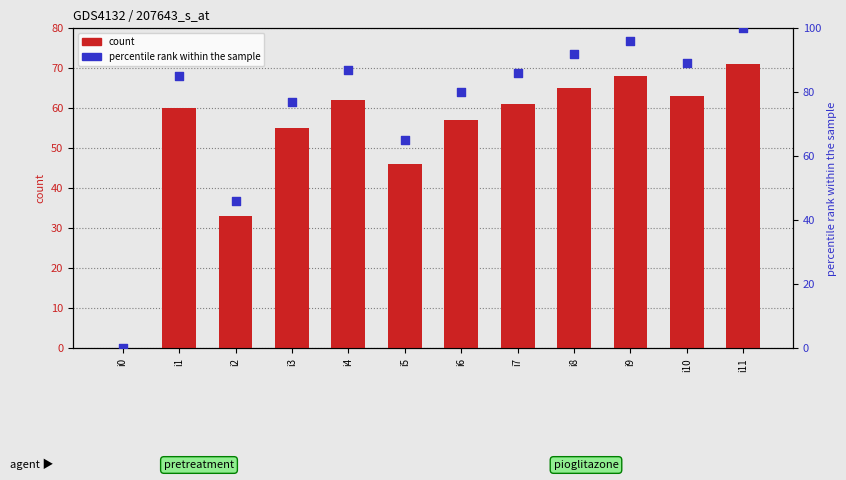

Which series contains the highest Y value?

percentile rank within the sample